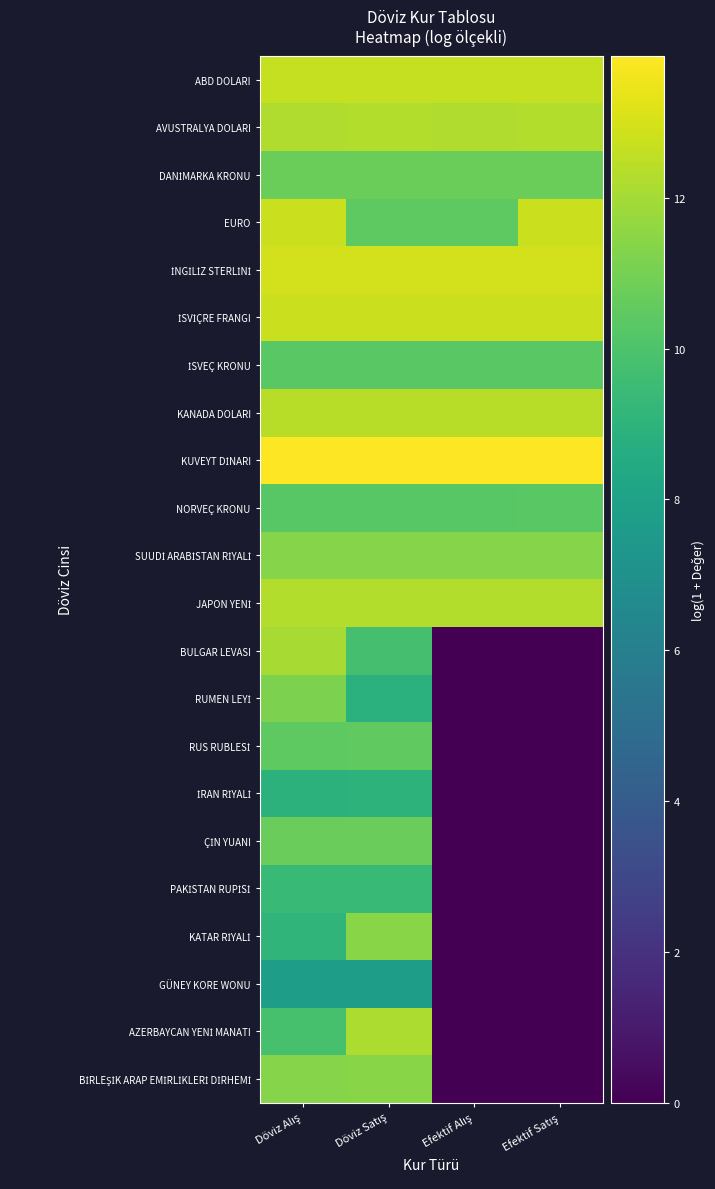

List the series in order of their peak value, lowest first.

GÜNEY KORE WONU, İRAN RİYALİ, PAKİSTAN RUPİSİ, NORVEÇ KRONU, İSVEÇ KRONU, RUS RUBLESİ, ÇİN YUANI, DANİMARKA KRONU, RUMEN LEYİ, SUUDİ ARABİSTAN RİYALİ, BİRLEŞİK ARAP EMİRLİKLERİ DİRHEMİ, KATAR RİYALİ, BULGAR LEVASI, AZERBAYCAN YENİ MANATI, AVUSTRALYA DOLARI, JAPON YENİ, KANADA DOLARI, ABD DOLARI, EURO, İSVİÇRE FRANGI, İNGİLİZ STERLİNİ, KUVEYT DİNARI